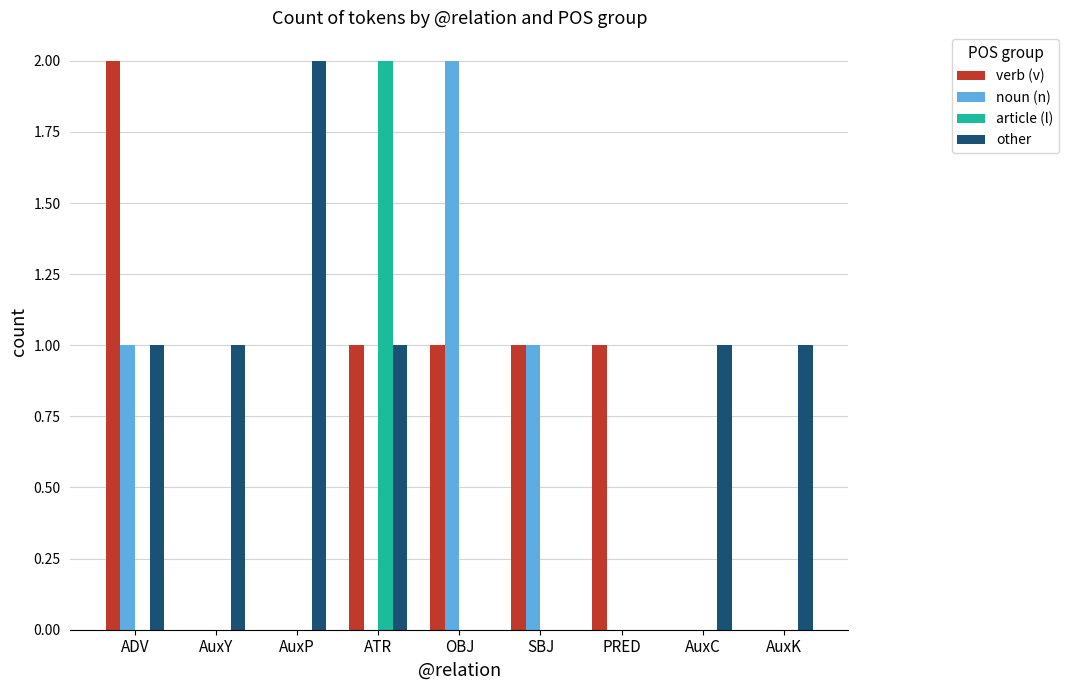

What is the sum of all verb (v) values?

6